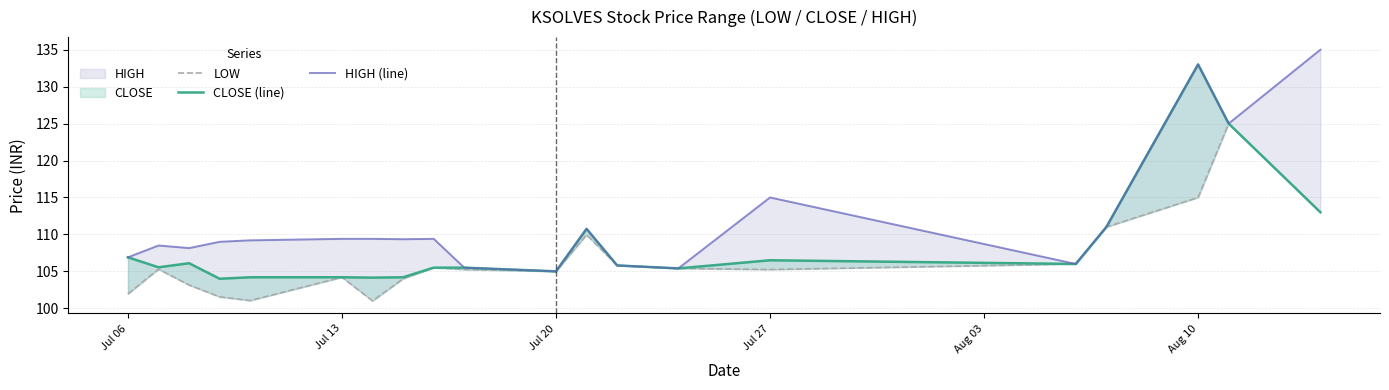

At which category is the sum across all series the highest?

Aug 10